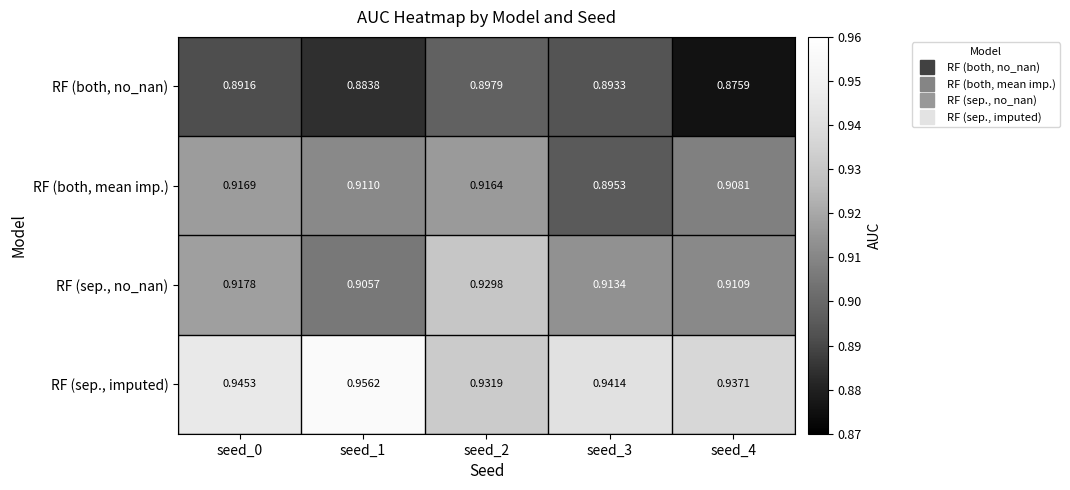

At which category is the sum across all series the highest?

seed_2